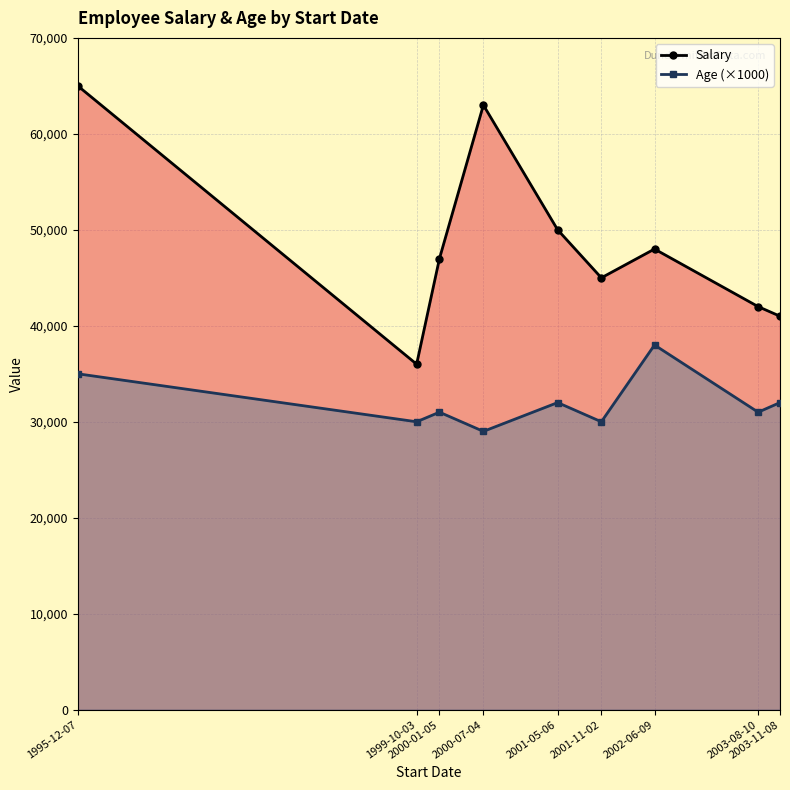

At how many categories does at least one series exceed 40379?

8